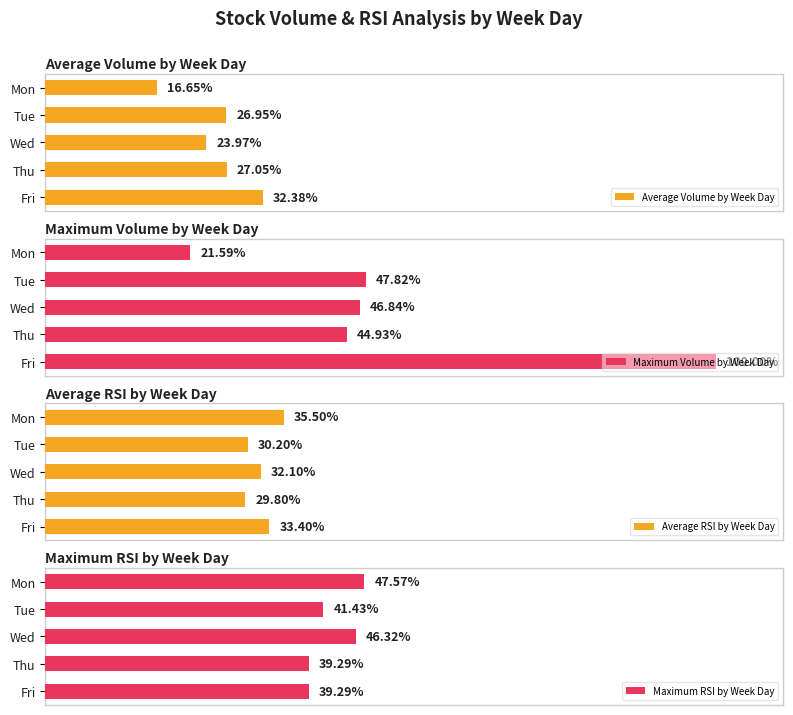

At which label does Average Volume by Week Day reach its peak?

Fri